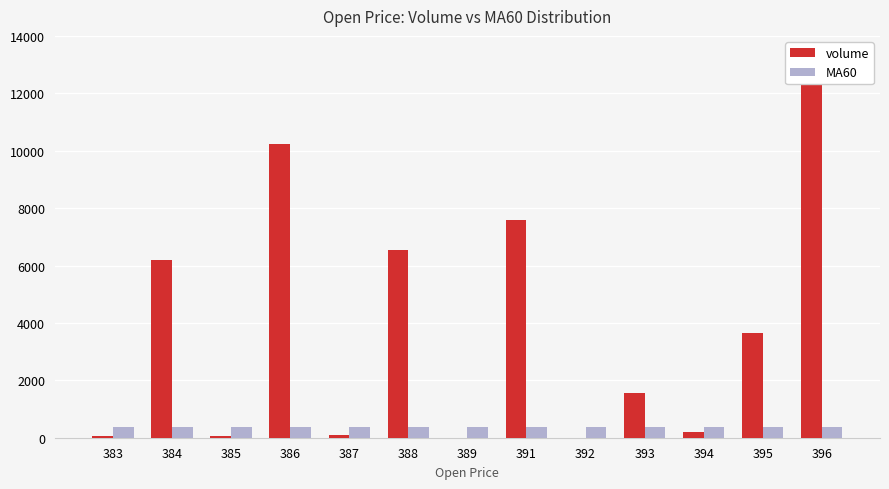

Which label corresponds to the smallest value in the chart?

392